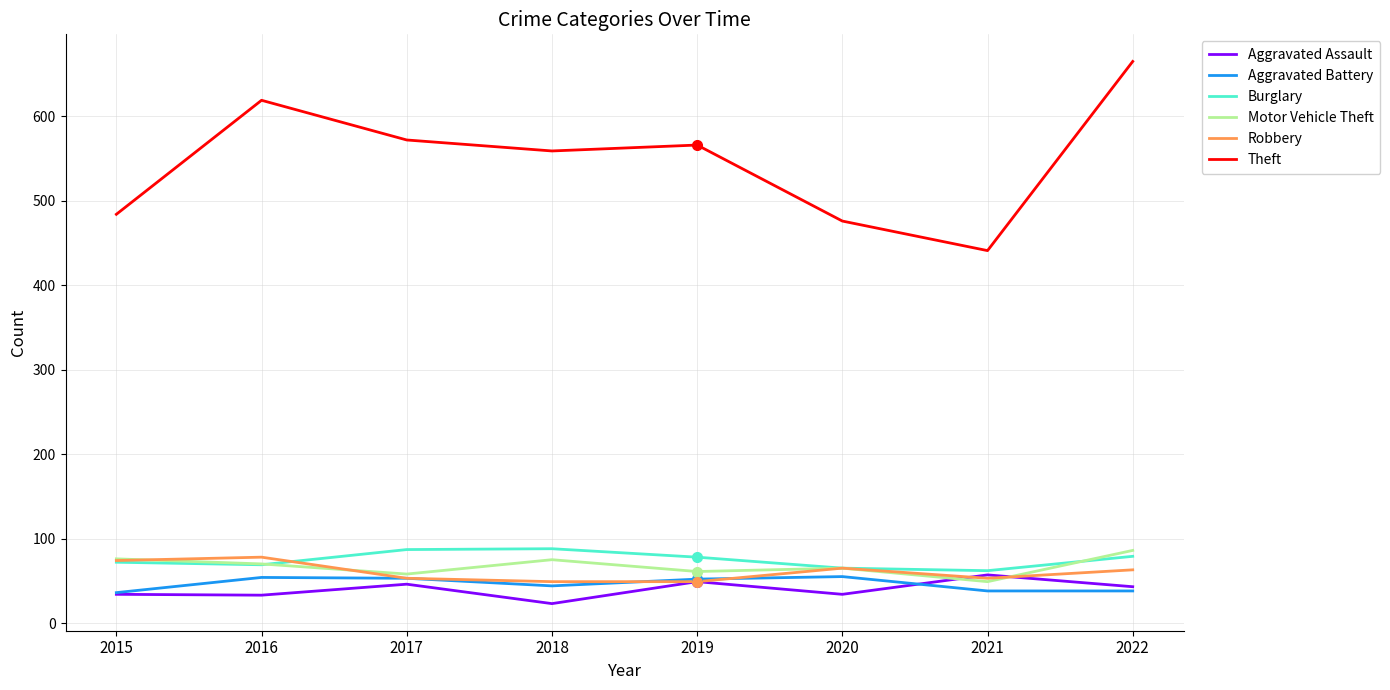

How many lines are shown in the chart?

6